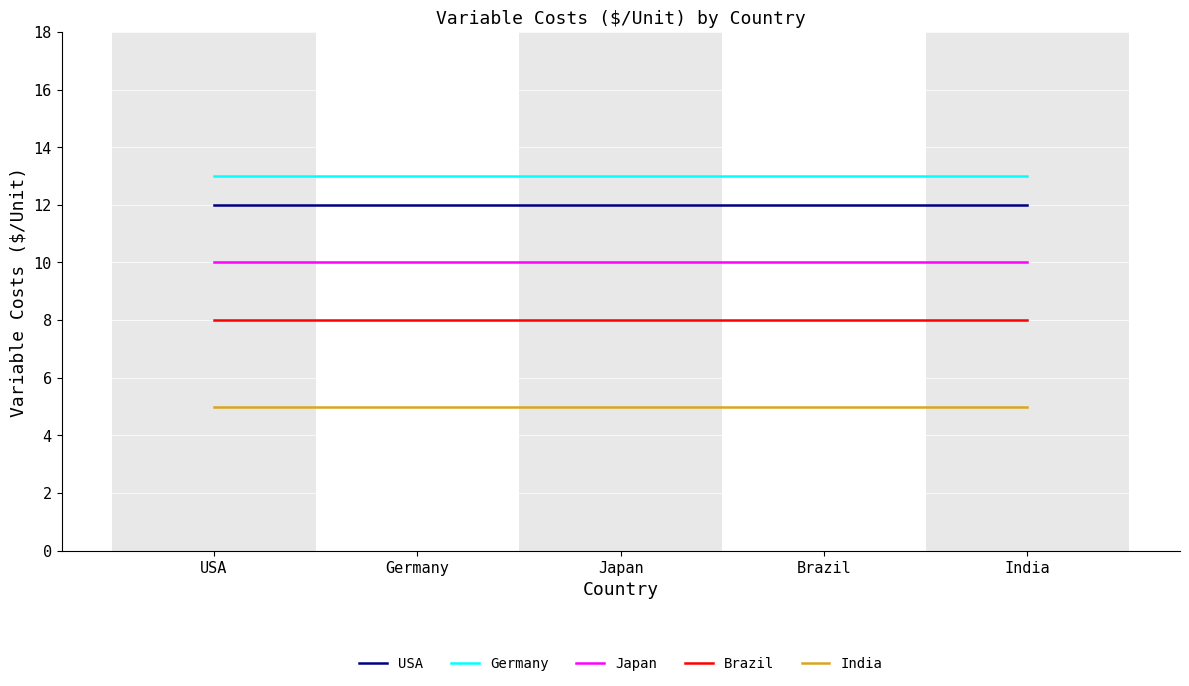

Reading right to left, extract all data points from this chart.

USA: 12	12	12	12	12
Germany: 13	13	13	13	13
Japan: 10	10	10	10	10
Brazil: 8	8	8	8	8
India: 5	5	5	5	5